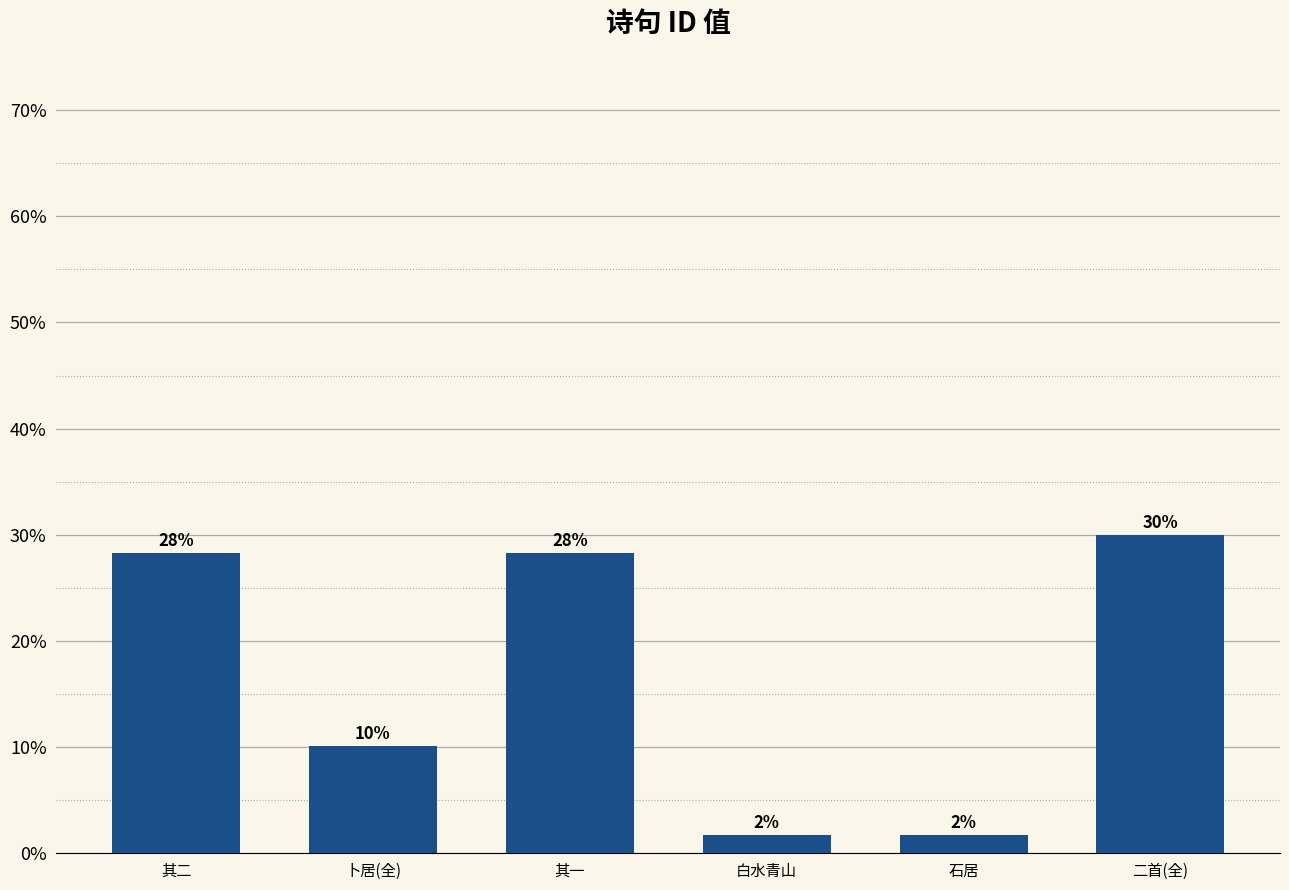

Does the chart contain any negative values?

No